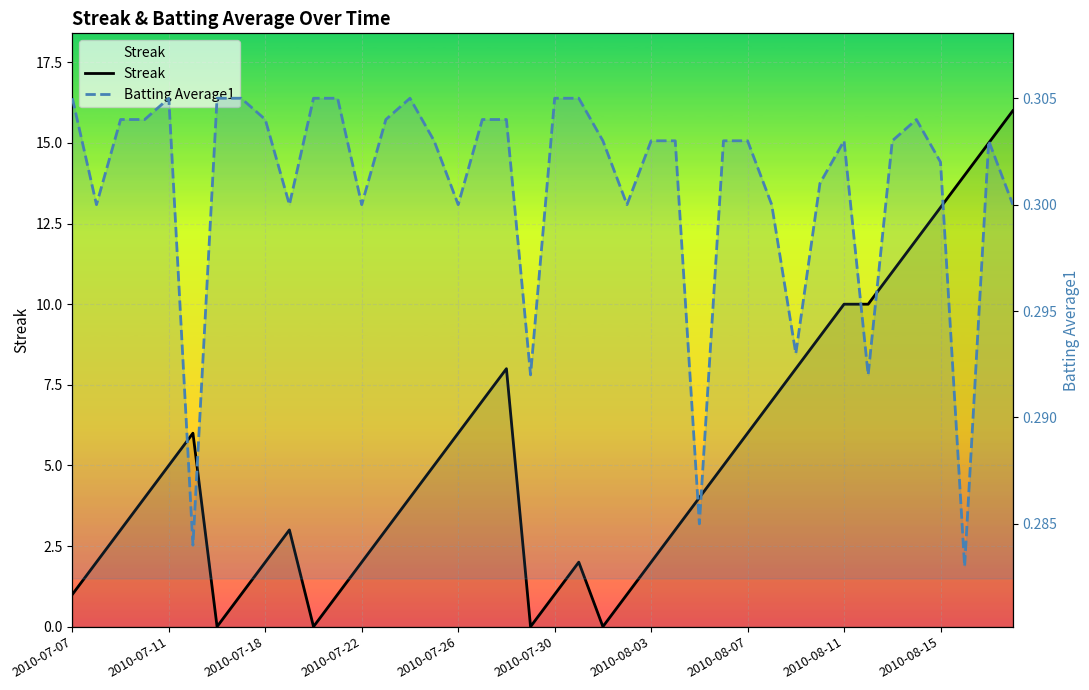

What is the spread (max minus min) of values at 34?

10.7